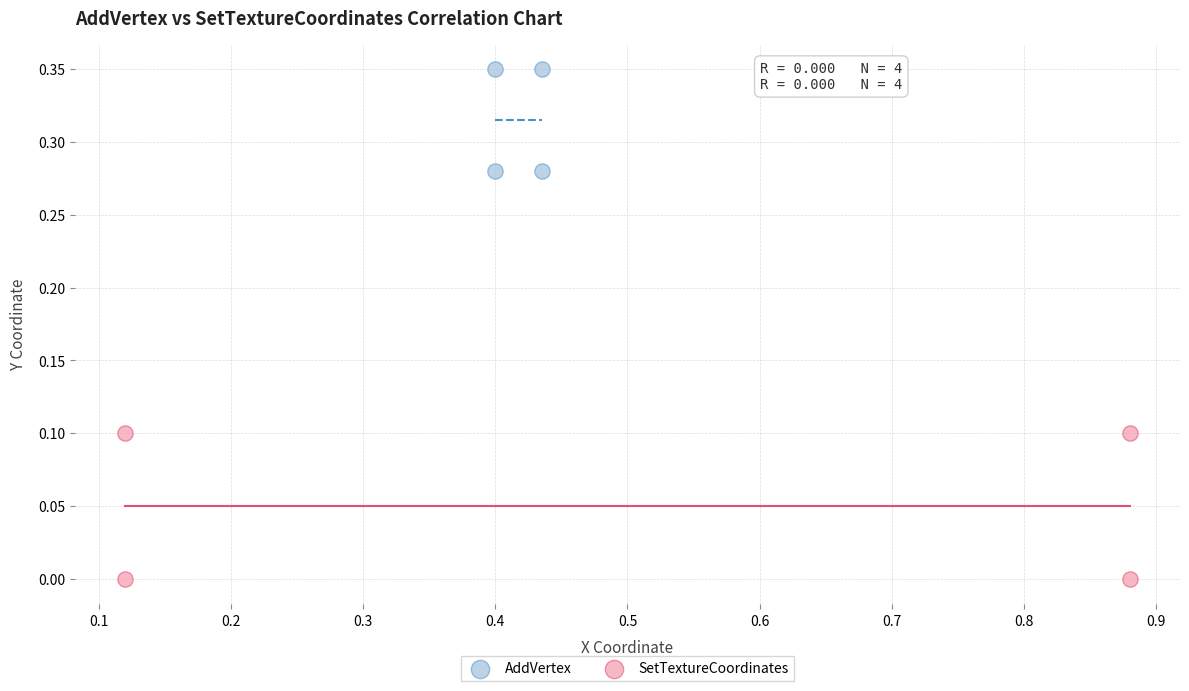

Which series contains the highest Y value?

AddVertex